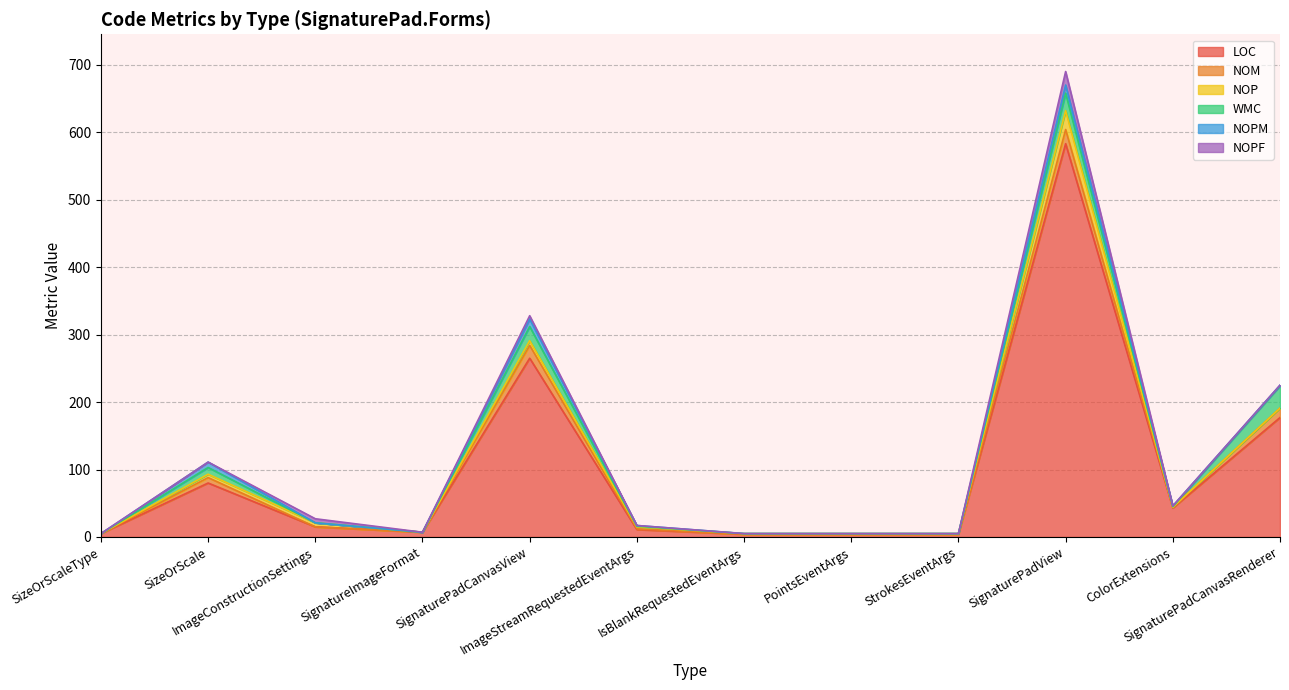

What is the spread (max minus min) of values at ImageConstructionSettings?

15